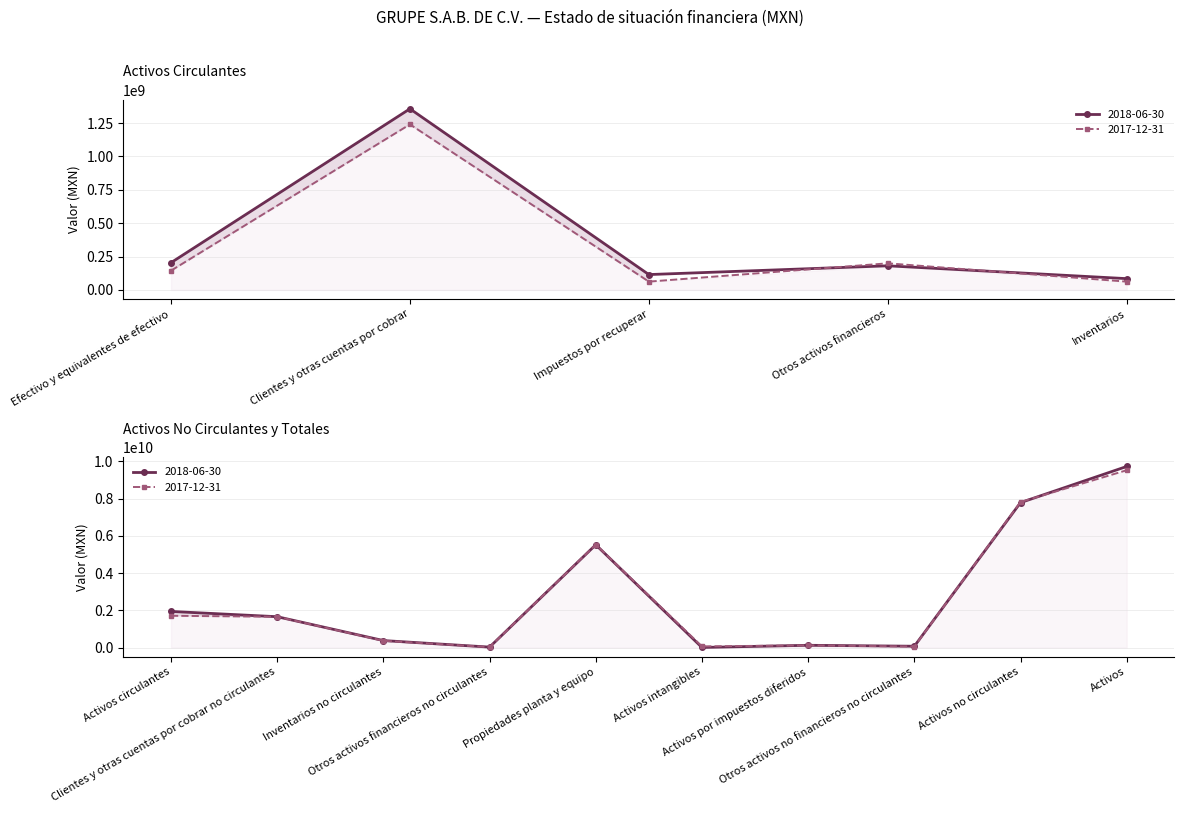

After their last crossing, which series has the higher values: 2018-06-30 or 2017-12-31?

2018-06-30